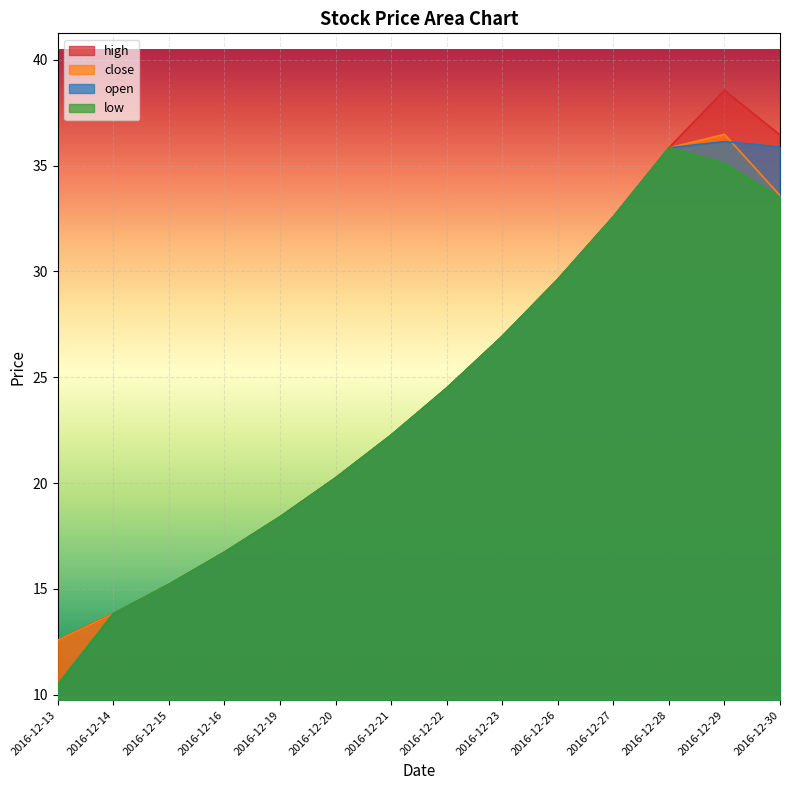

At which category does high reach its first local peak?

2016-12-29